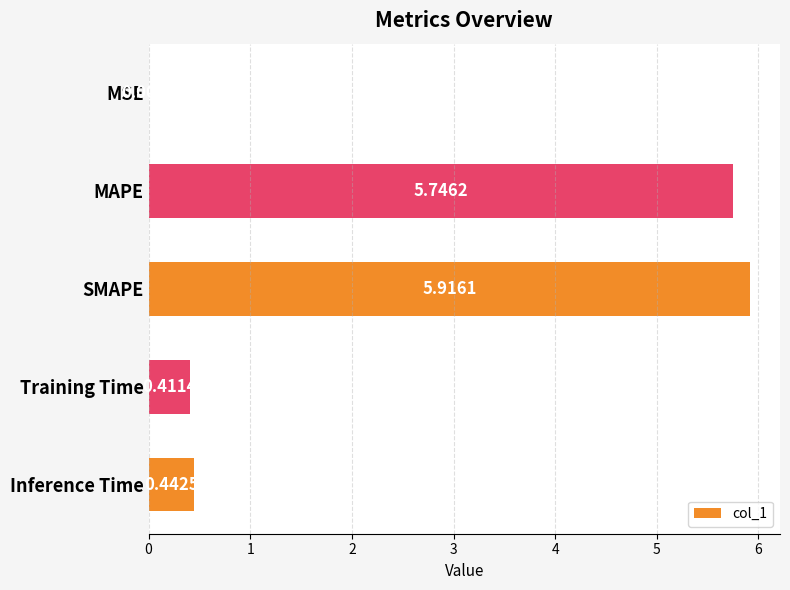

What is the sum of the values at MAPE and Inference Time?

6.2